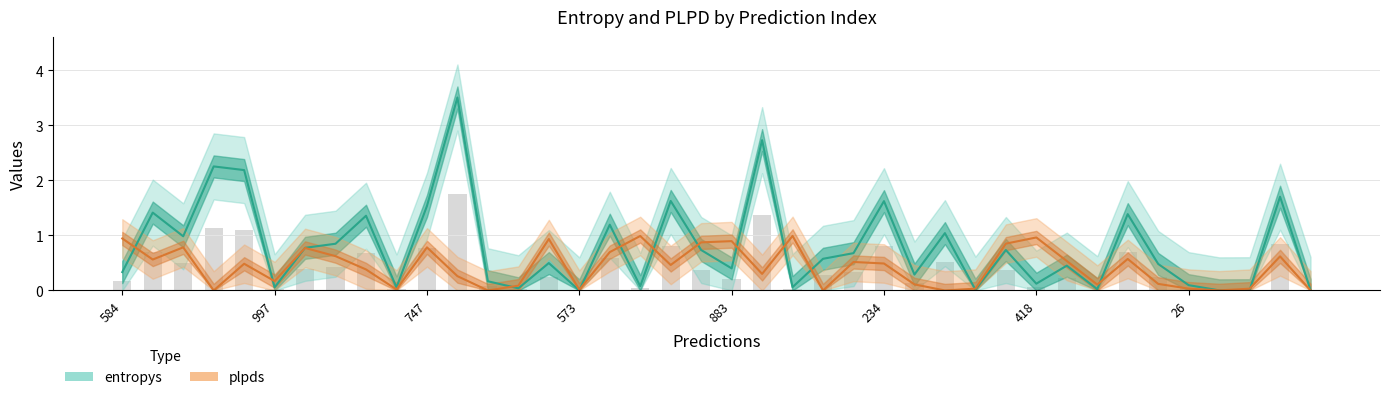

What is the difference between the second highest and second lowest values in the plpds series?

1.0